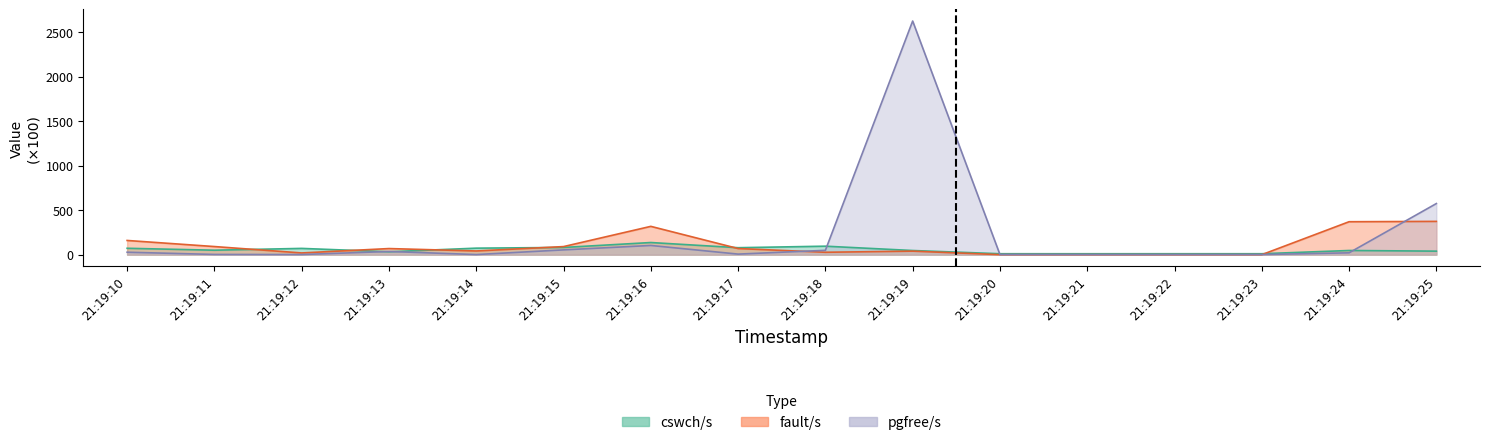

At which category does the chart reach its minimum across all series?

21:19:23